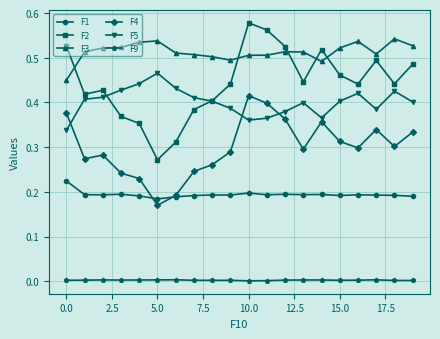

True or false: F2 and F1 intersect in this chart.

False